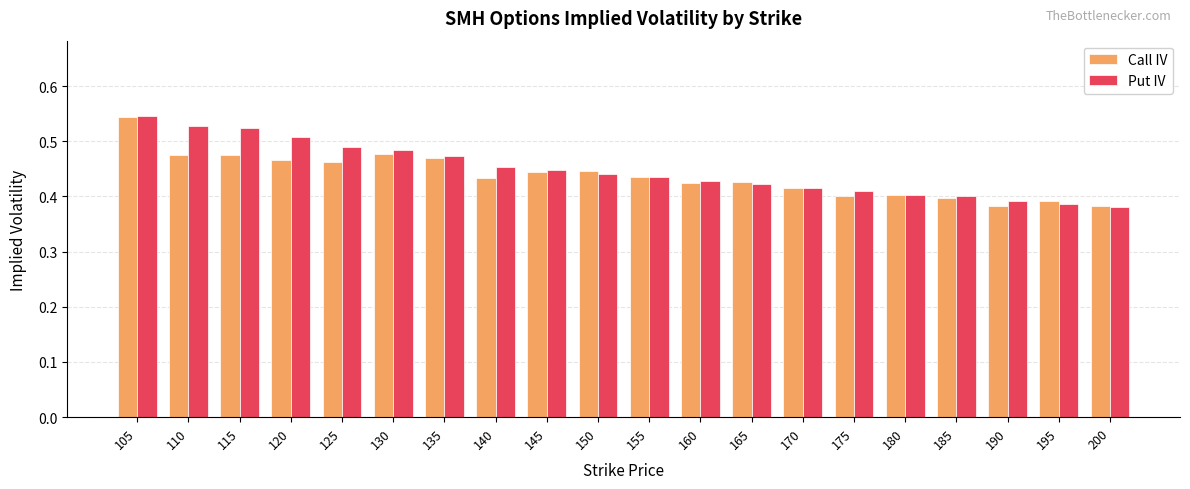

Rank the series by their average value, from lowest to highest.

Call IV, Put IV